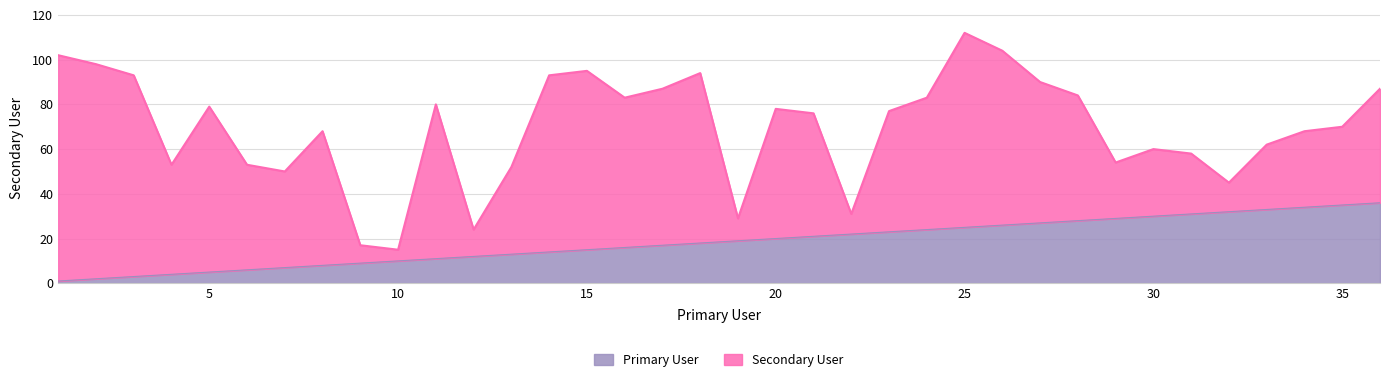

What is the average value?

18